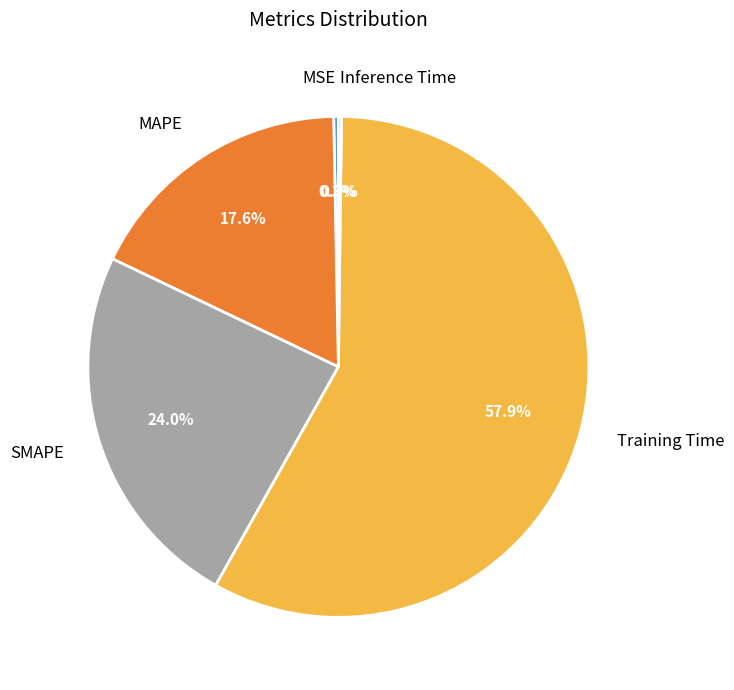

Which category has the biggest portion of the pie?

Training Time